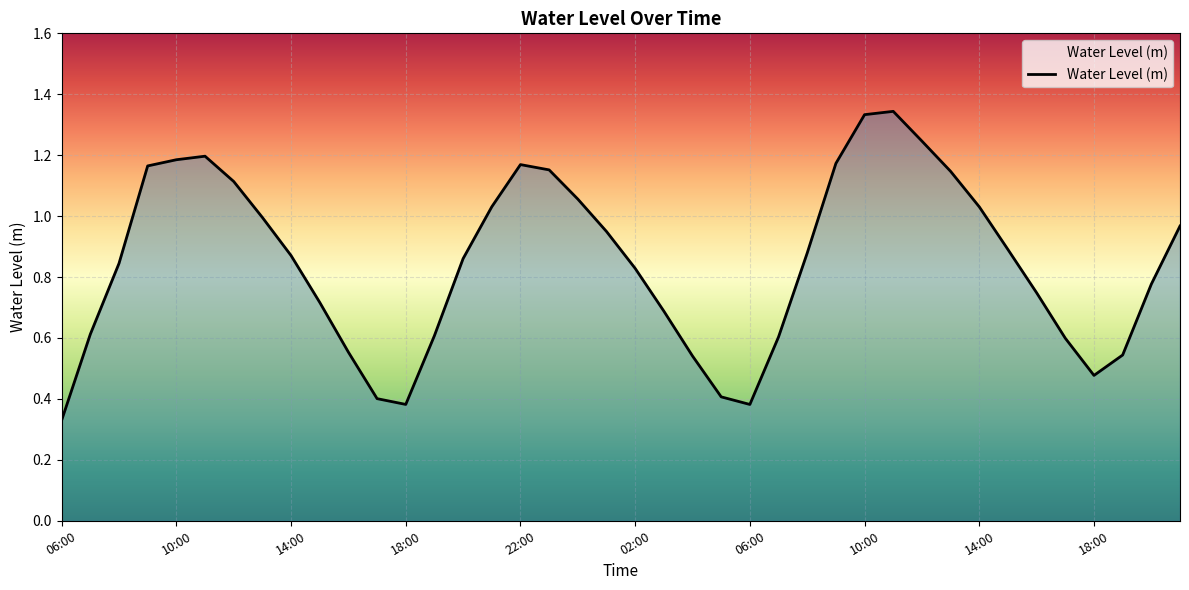

What is the greatest value displayed?

1.3